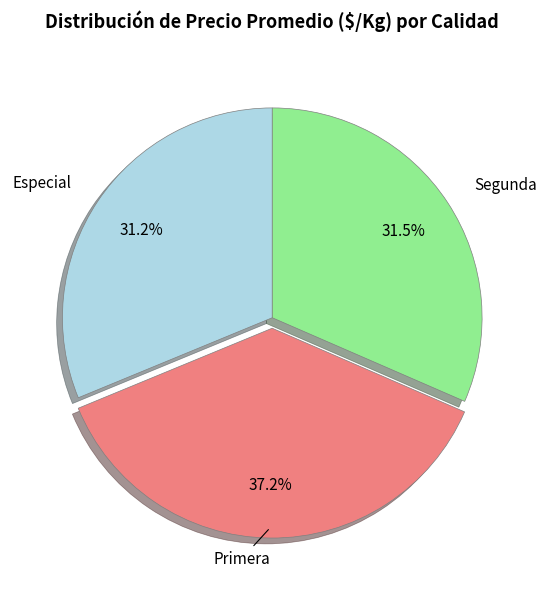

To the nearest percent, what is the average slice percentage?

33%